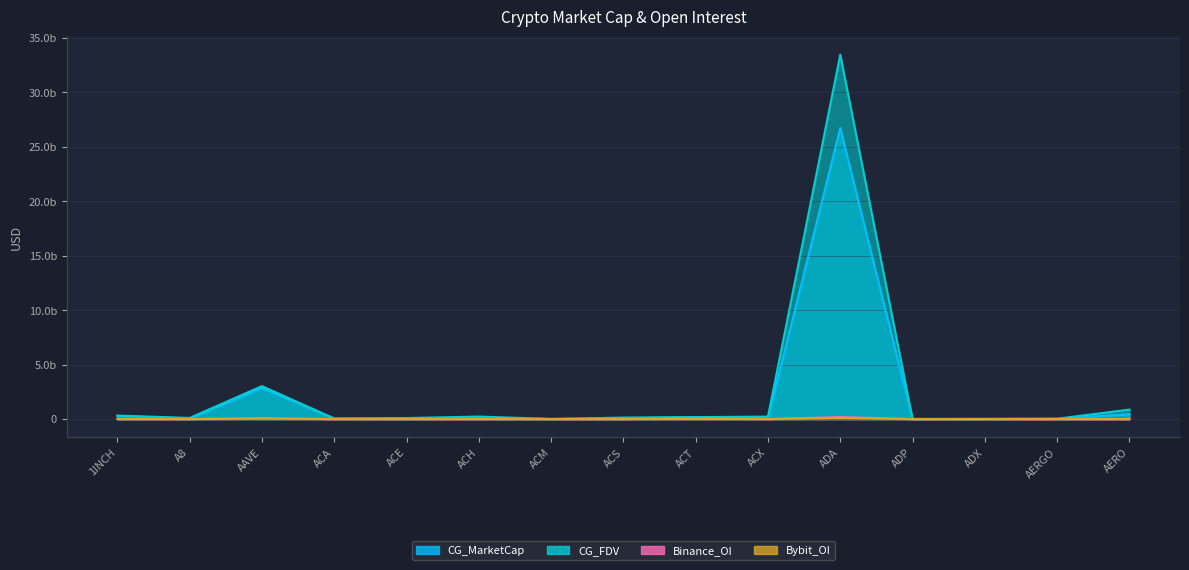

Does the chart display data point markers on the line(s)?

No